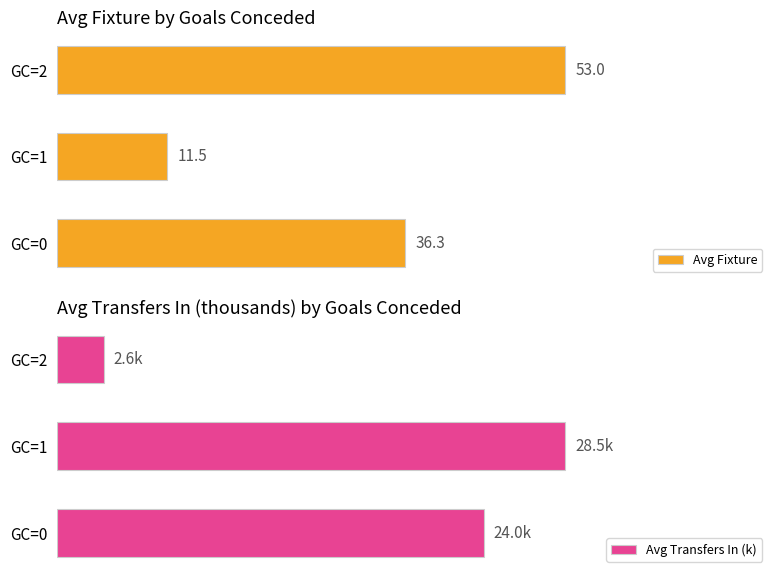

What are all the series names shown in the legend?

Avg Fixture, Avg Transfers In (k)